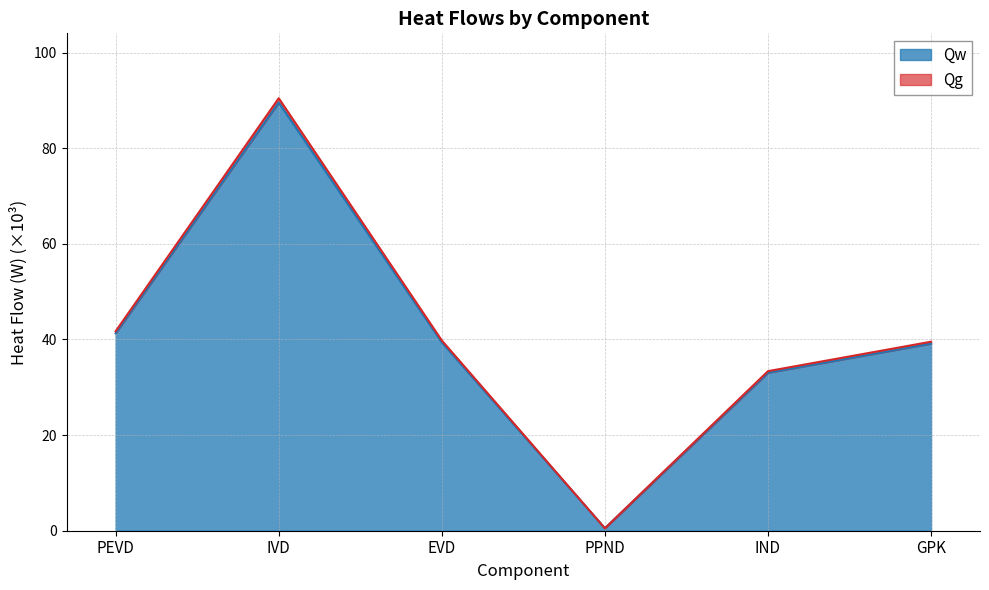

Between PEVD and GPK, which series saw the biggest shift?

Qg